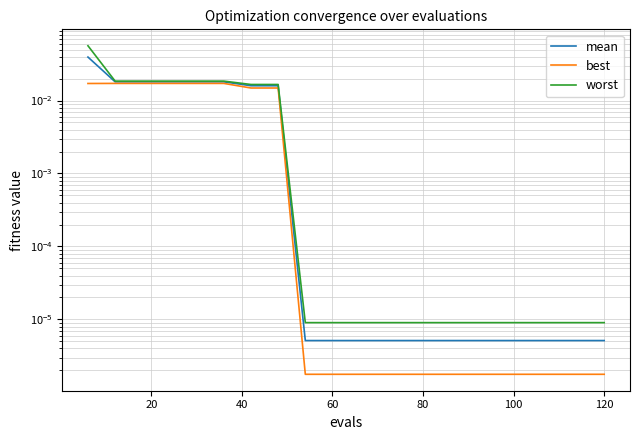

Is this an area chart (filled region under the line)?

No